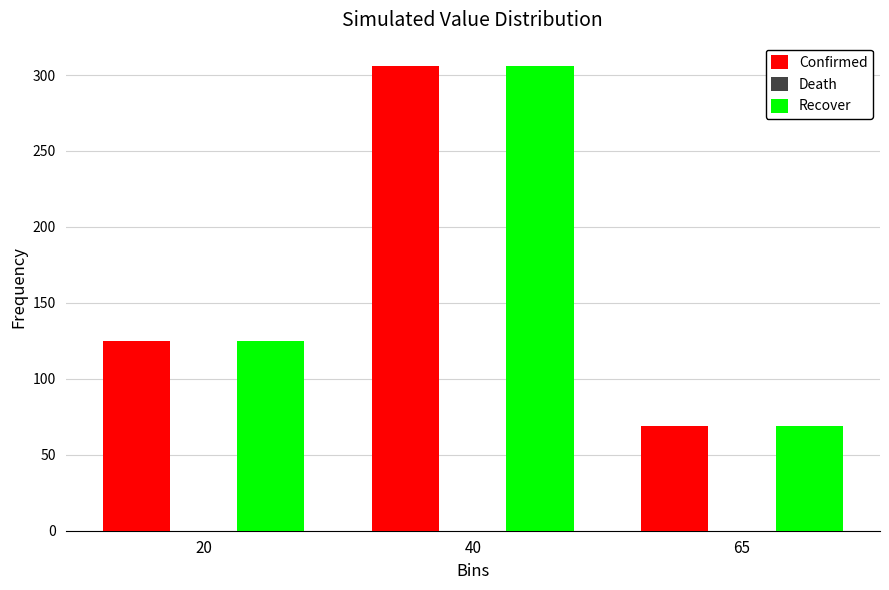

What is the total value across all series at 65?

138